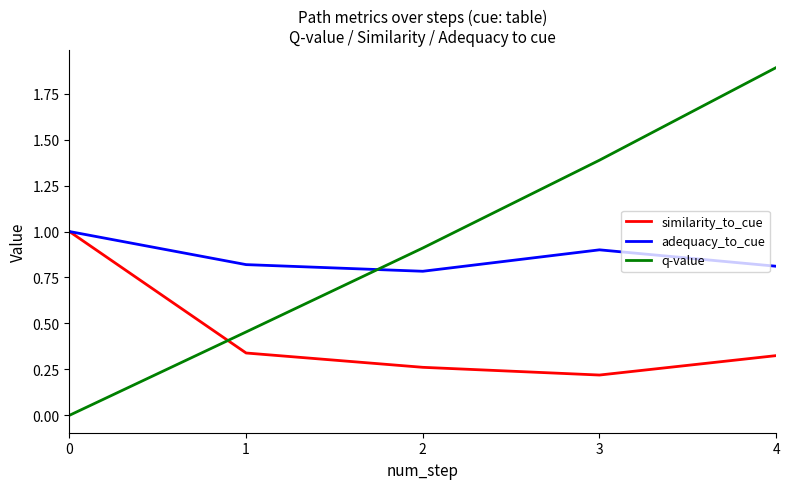

Does the chart display data point markers on the line(s)?

No